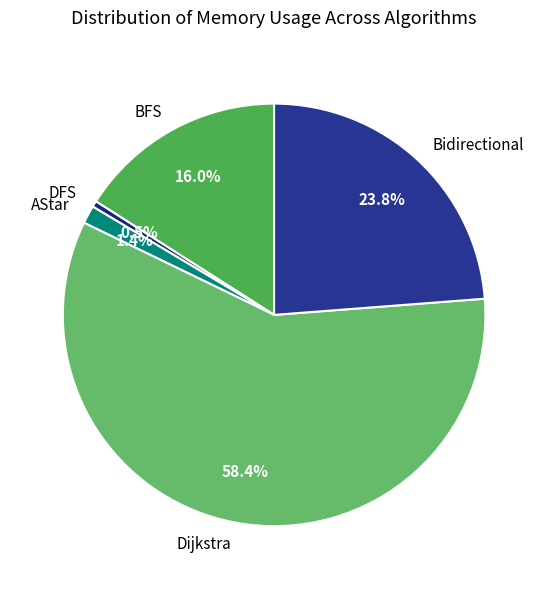

Count the number of slices in the pie.

5